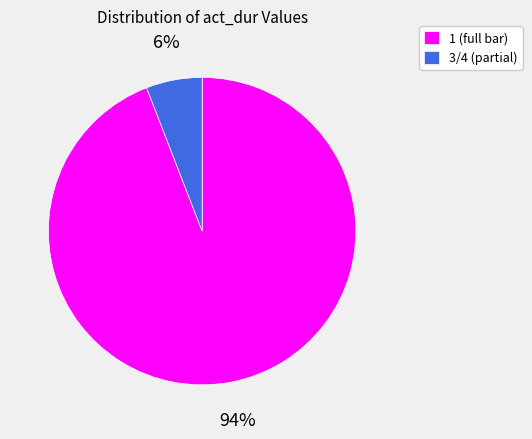

True or false: 3/4 accounts for 6% of the total.

True